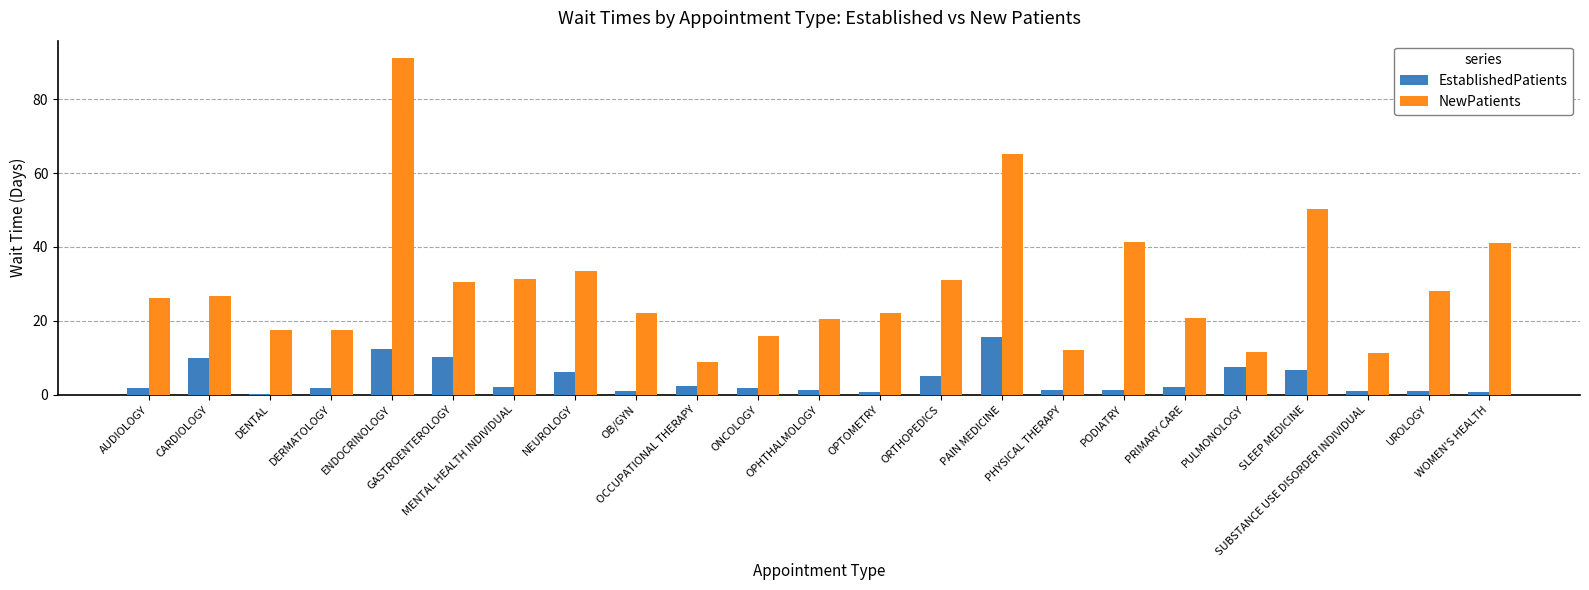

Which series has the largest total across all categories?

NewPatients